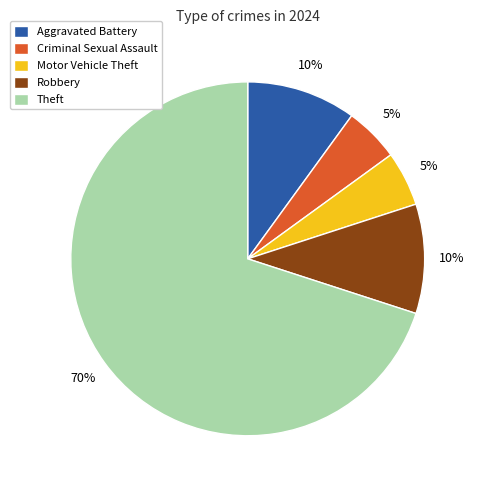

Combined, do Theft and Robbery account for over 50%?

Yes